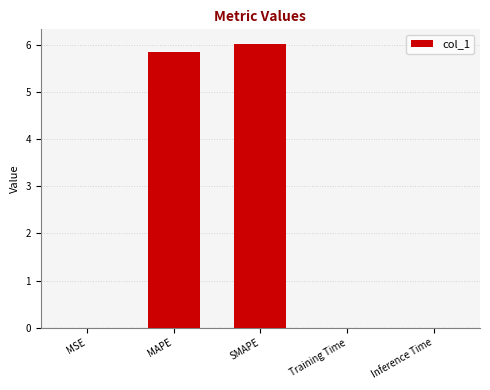

At which label is the value closest to 3?

MAPE